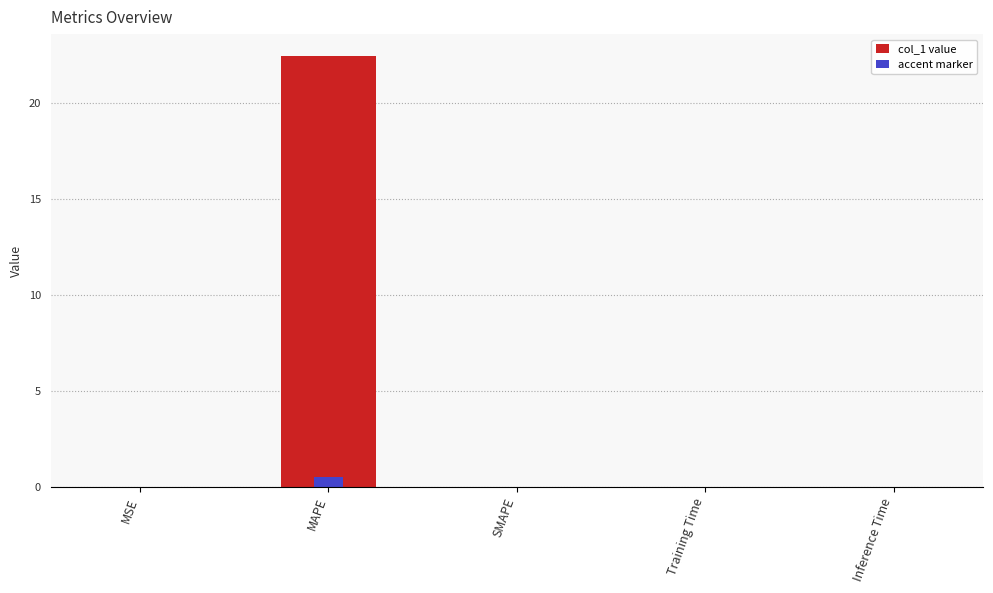

What are all the series names shown in the legend?

col_1 value, accent marker